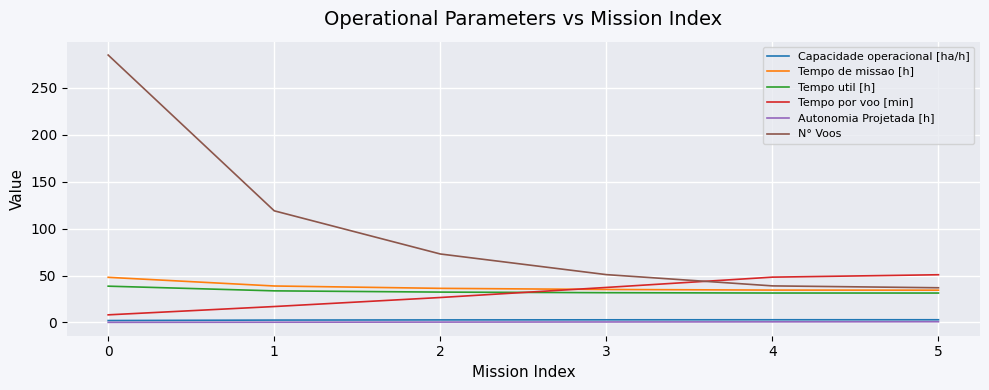

What is the minimum value shown in the chart?

0.1